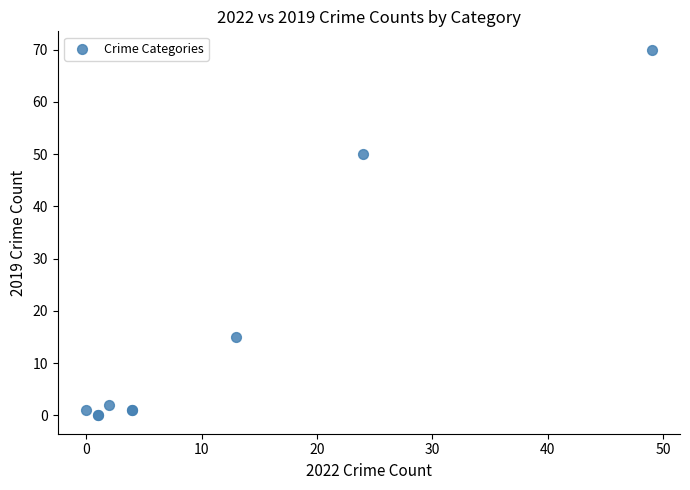

What Y value in the scatter plot is closest to 35?

50